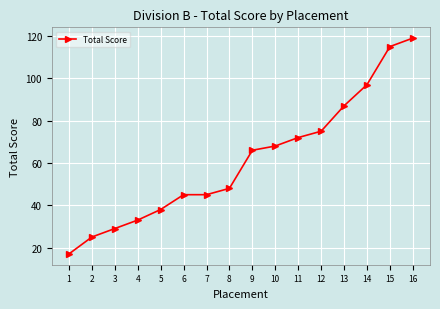

The chart shows a value of 38 at 5. True or false?

True